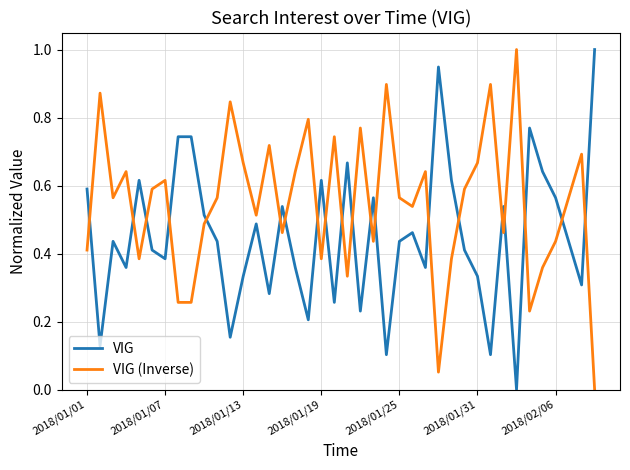

What is the difference between the maximum and minimum values in the VIG (Inverse) series?

1.0